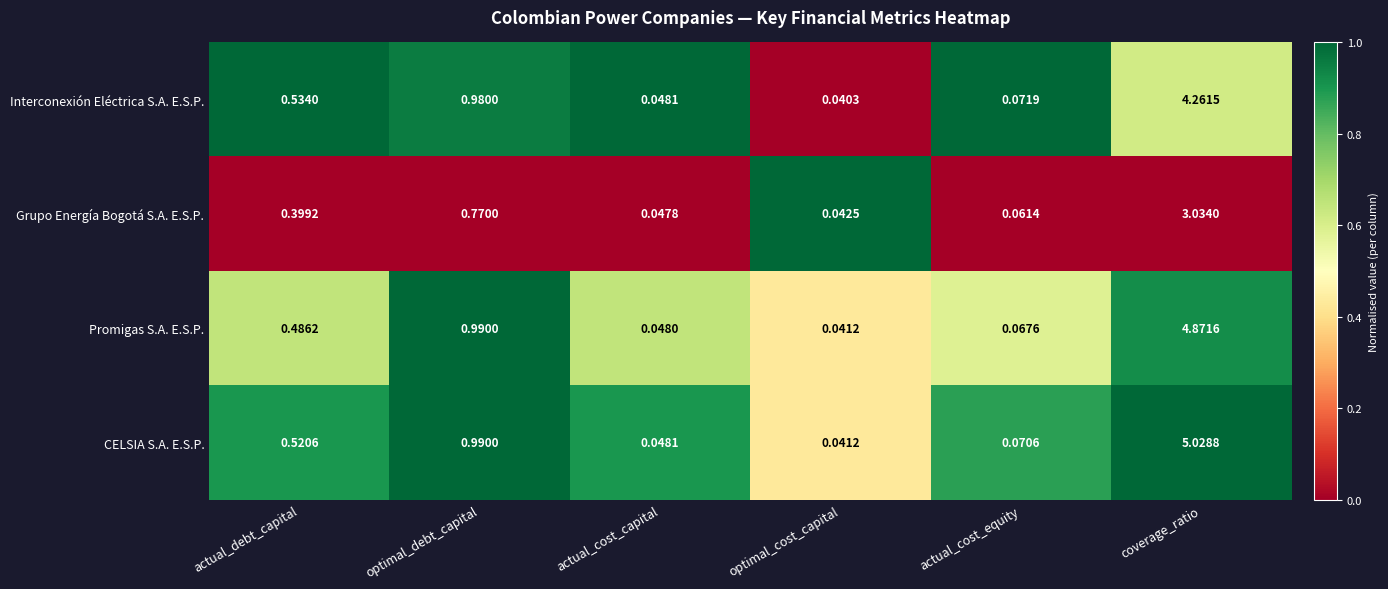

Is the value of CELSIA S.A. E.S.P. at actual_debt_capital greater than the value of Grupo Energía Bogotá S.A. E.S.P. at optimal_cost_capital?

Yes